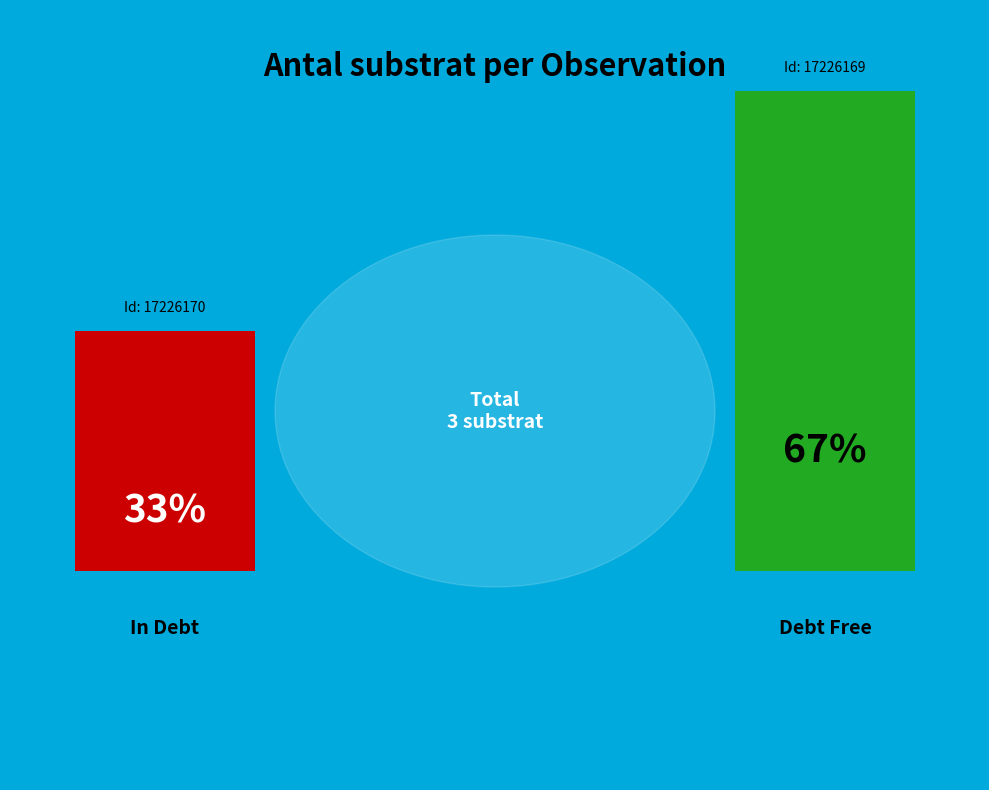

What is the largest slice in the pie chart?

17226169